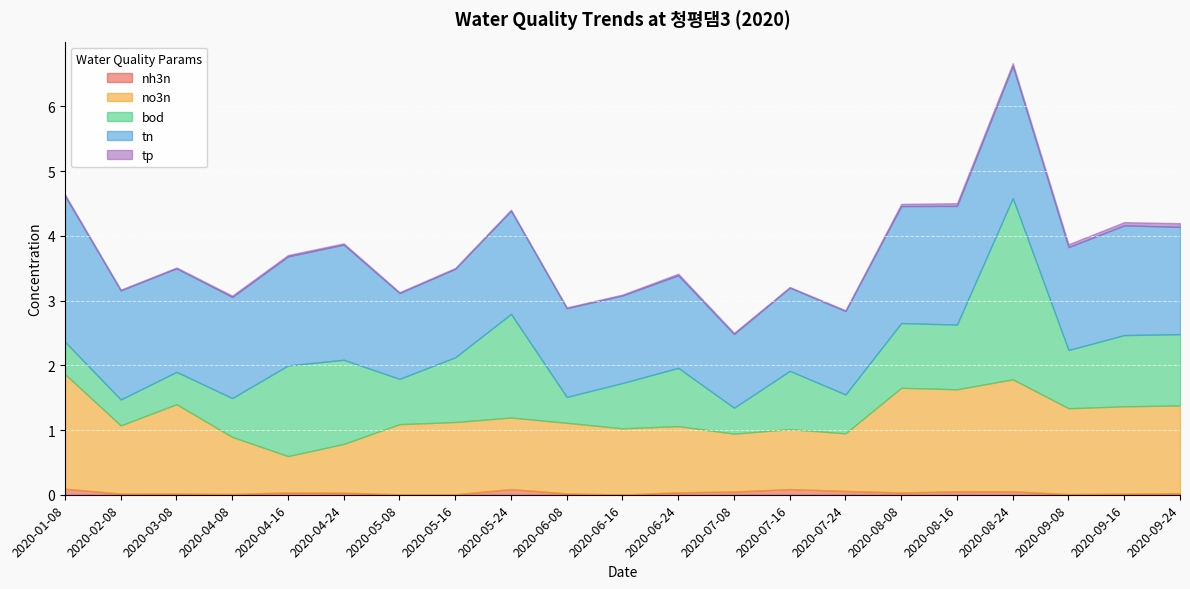

What is the sum of all tp values?

0.5